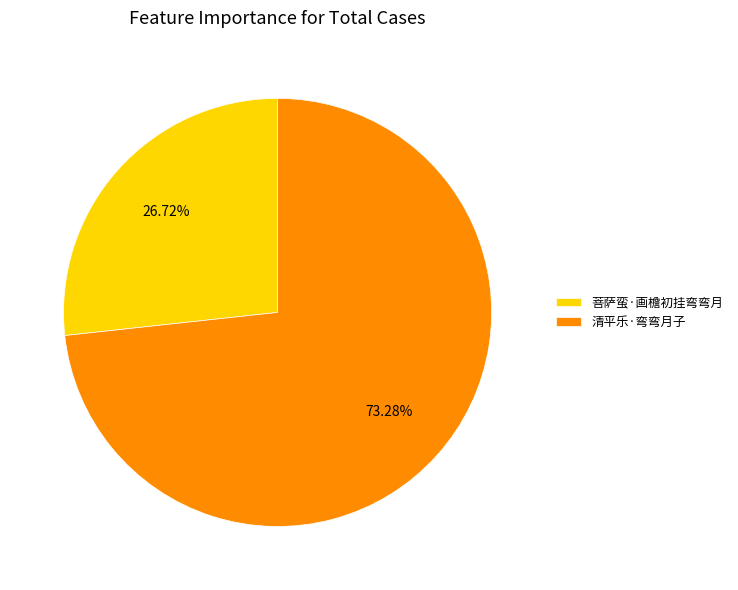

Does 清平乐·弯弯月子 represent more than half of the total?

Yes